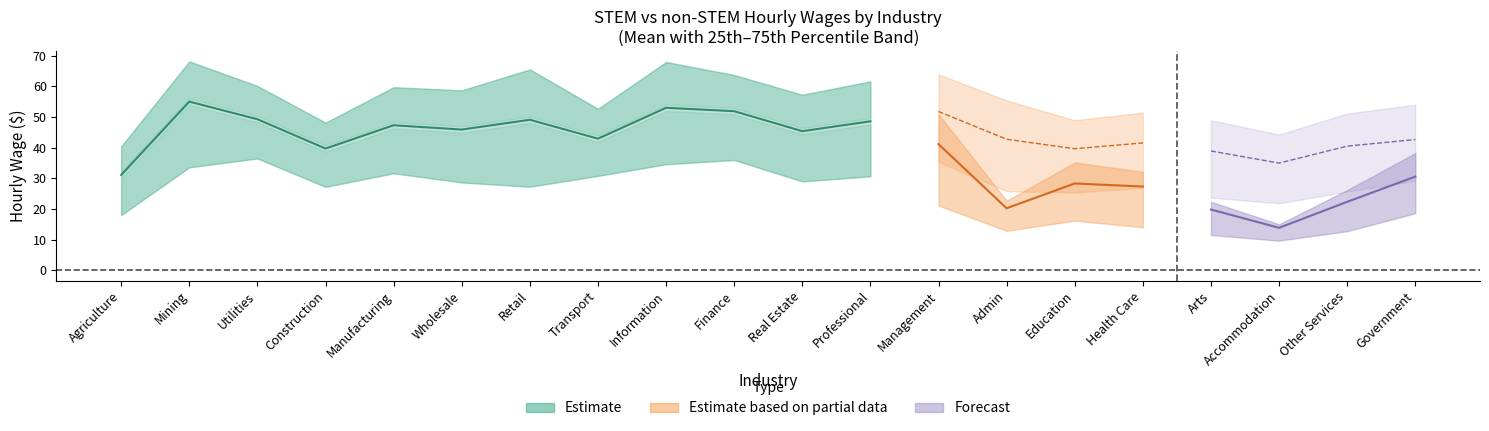

Reading left to right, list all the values displayed in this chart.

STEM_h_mean: 31.1	55.0	49.3	39.7	47.3	45.9	49.1	43.0	53.0	51.9	45.4	48.6	51.8	42.8	39.7	41.6	38.9	35.0	40.5	42.7
STEM_h_pct25: 18.0	33.6	36.5	27.2	31.7	28.7	27.3	30.8	34.6	36.0	29.0	30.7	35.4	25.8	25.4	26.9	23.7	21.9	25.7	29.2
STEM_h_pct75: 40.4	68.2	60.2	48.2	59.7	58.7	65.6	52.7	68.0	63.7	57.3	61.7	63.9	55.4	49.0	51.5	49.0	44.3	51.2	54.0
nonSTEM_h_mean: 17.1	30.0	38.7	28.1	24.3	27.9	17.4	24.4	36.4	36.1	25.2	39.4	41.2	20.2	28.3	27.3	19.8	13.8	22.3	30.6
nonSTEM_h_pct25: 13.0	19.0	25.7	17.8	15.2	15.8	11.5	15.8	18.5	18.3	14.5	19.1	21.1	12.9	16.2	14.0	11.5	9.7	12.8	18.6
nonSTEM_h_pct75: 17.8	35.2	48.5	33.8	28.0	31.6	18.6	29.6	45.0	41.9	28.9	48.3	51.0	22.7	35.2	32.1	22.3	15.0	26.2	38.2